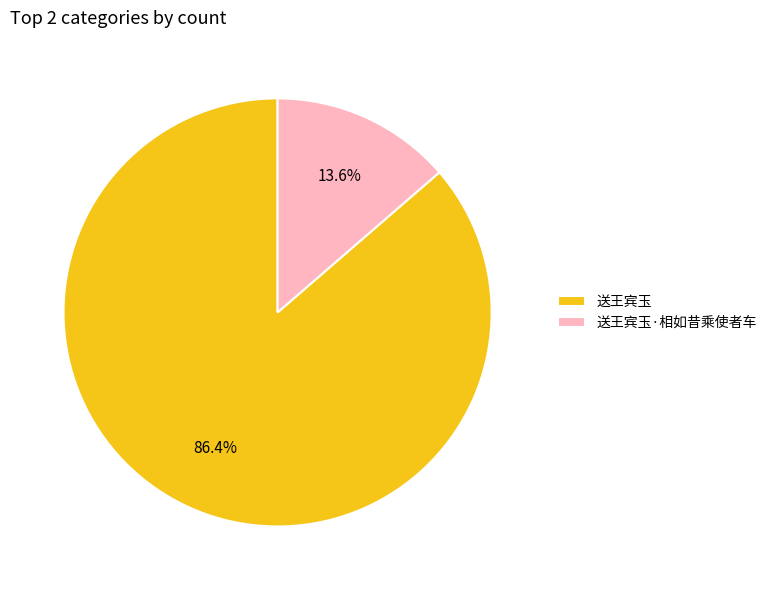

True or false: 送王宾玉·相如昔乘使者车 accounts for 14% of the total.

True